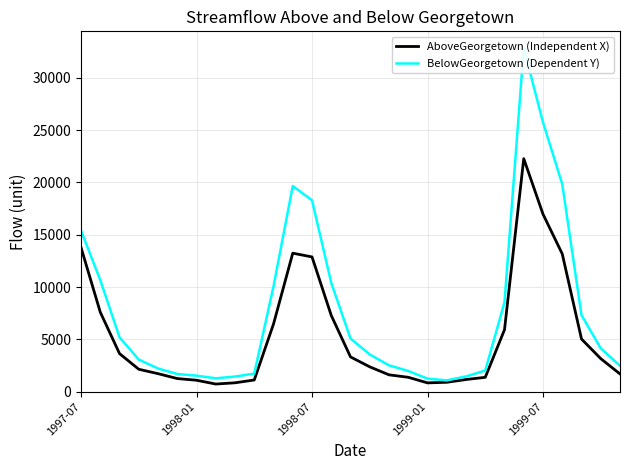

What is the label of the 1st point from the left?

1997-07